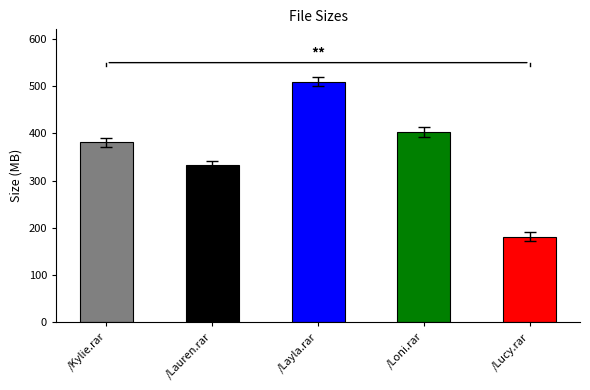

At which category does the chart reach its minimum across all series?

/Lucy.rar